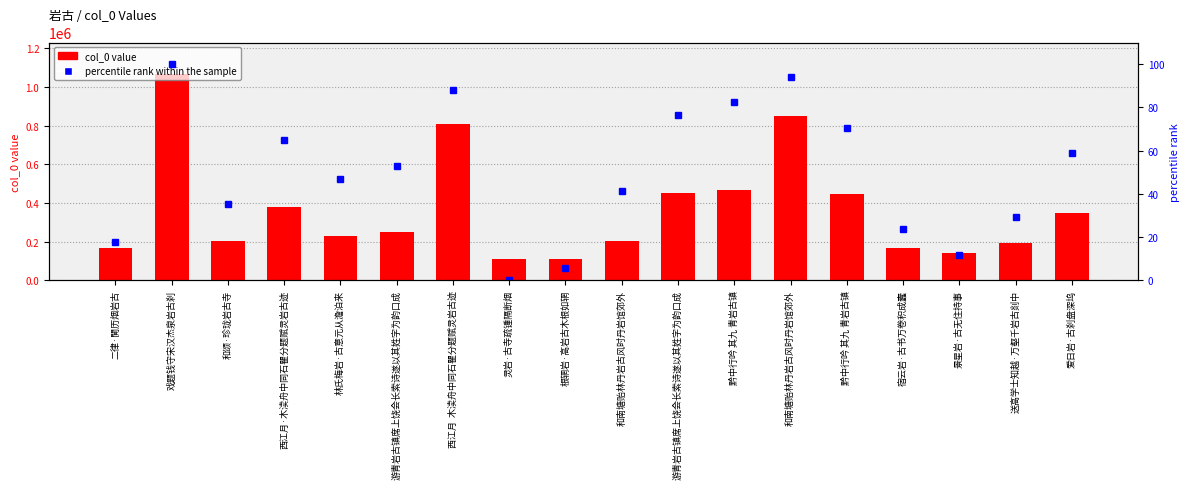

Which category has the highest value in the percentile rank within the sample series?

戏题钱守宋汉杰泉岩古刹